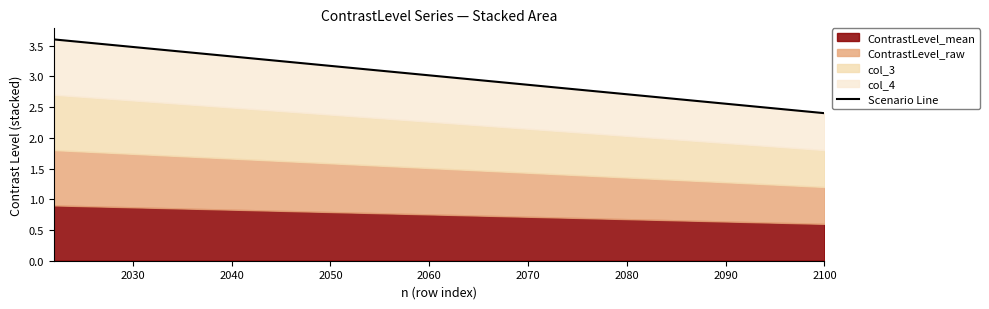

What is the sum of the values at 2020 and 2040?

6.0